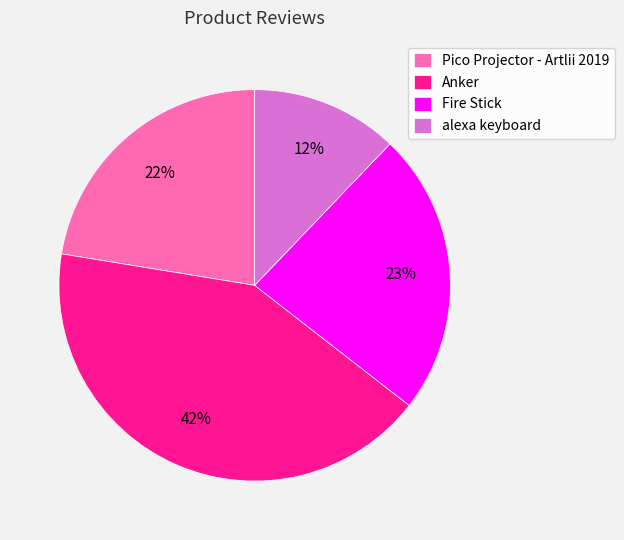

How many slices are in this pie chart?

4